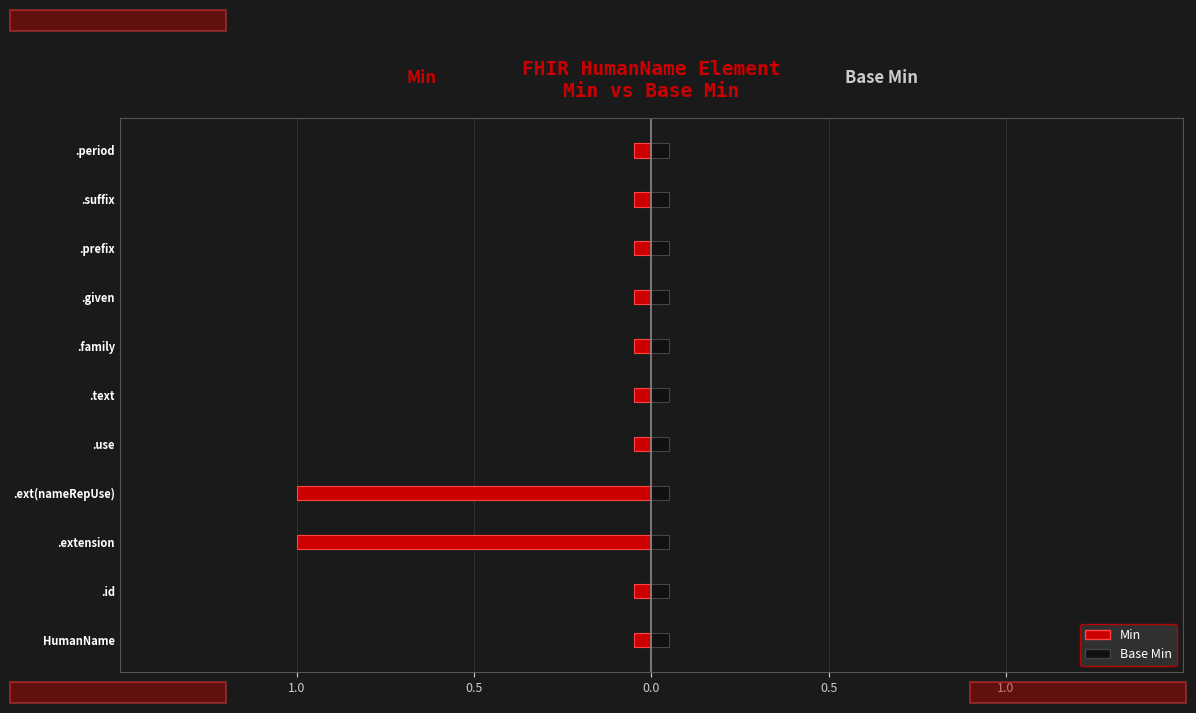

True or false: Base Min has a value of 0.4 at 0.0.

False